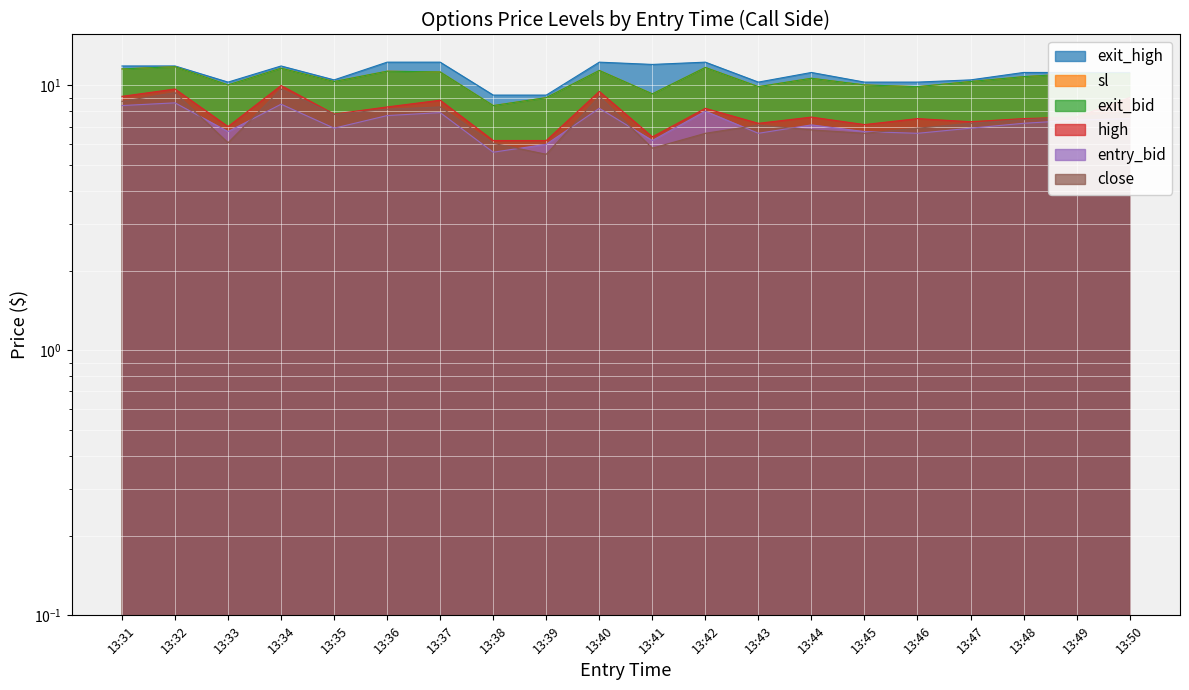

How many series are shown in this chart?

6